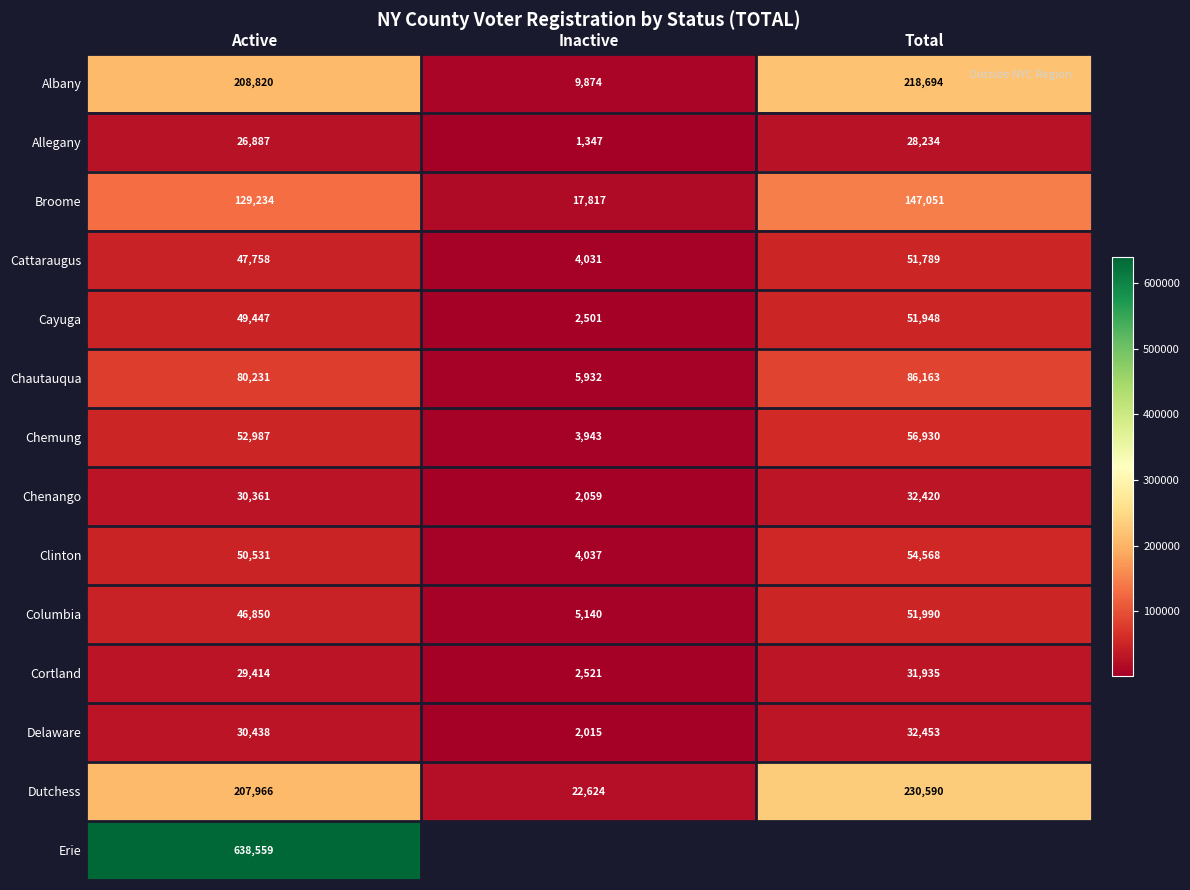

The Clinton series shows 4037 at Inactive. True or false?

True